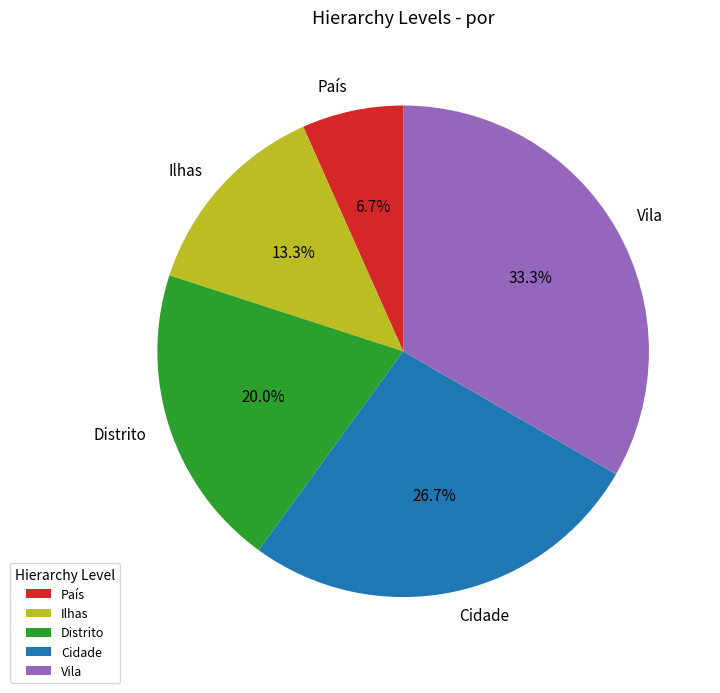

What is the smallest slice in the pie chart?

País